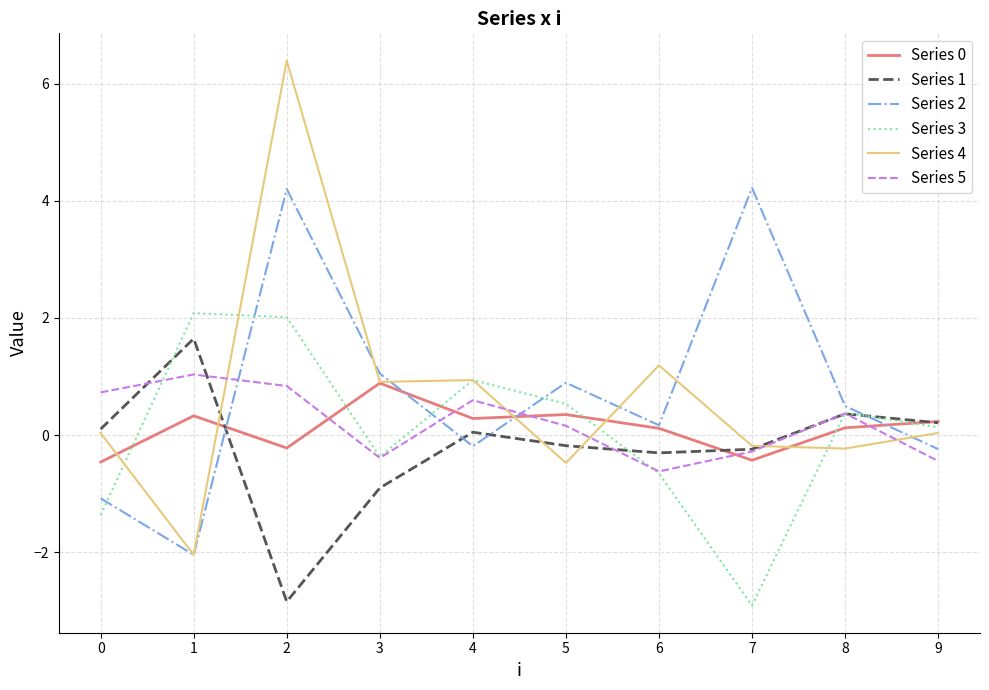

What is the greatest value displayed?

6.4